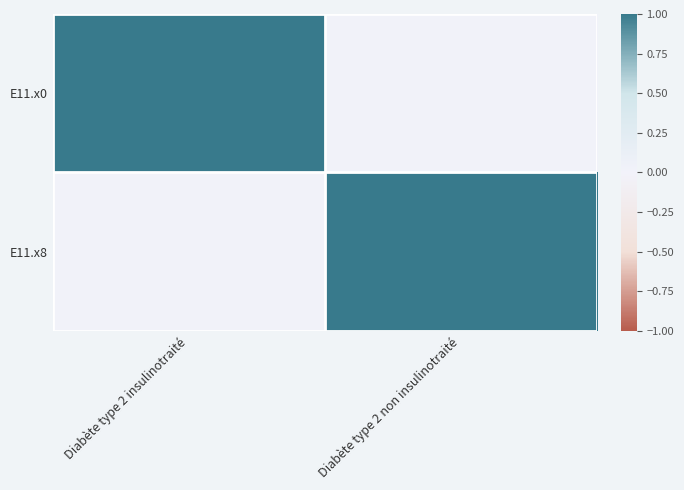

What is the maximum value shown in the chart?

1